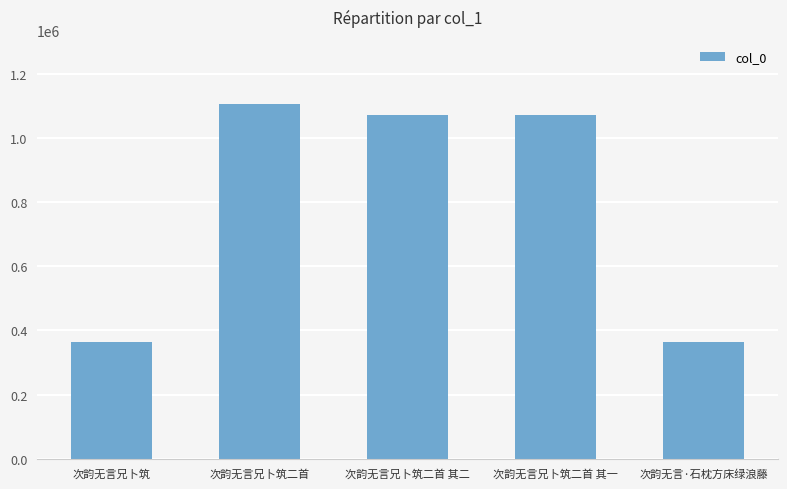

What is the difference between the values at 次韵无言兄卜筑 and 次韵无言·石枕方床绿浪藤?

141